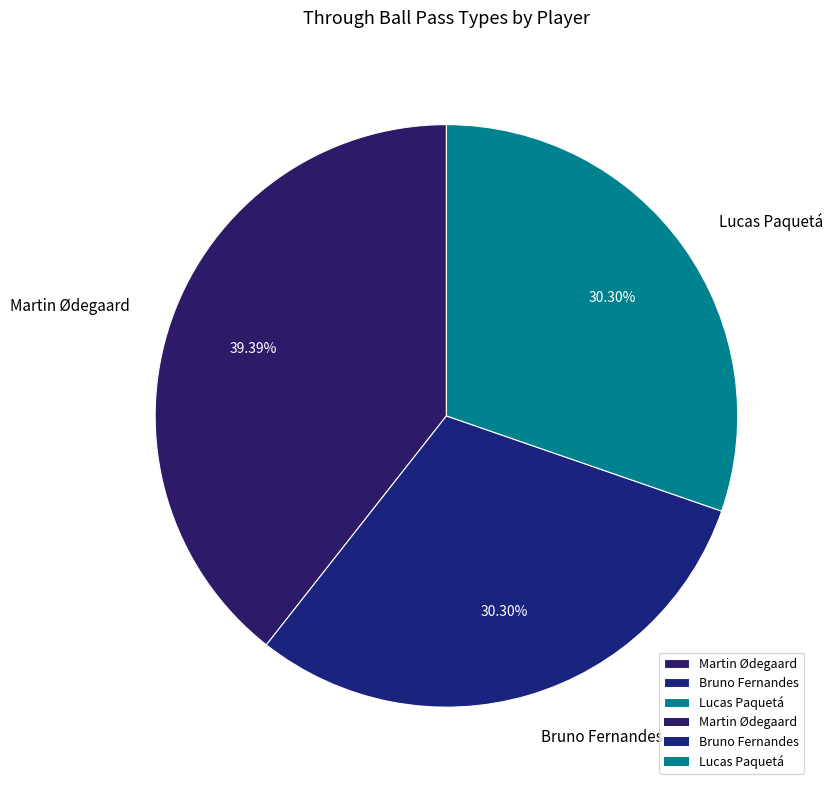

Which category has the biggest portion of the pie?

Martin Ødegaard